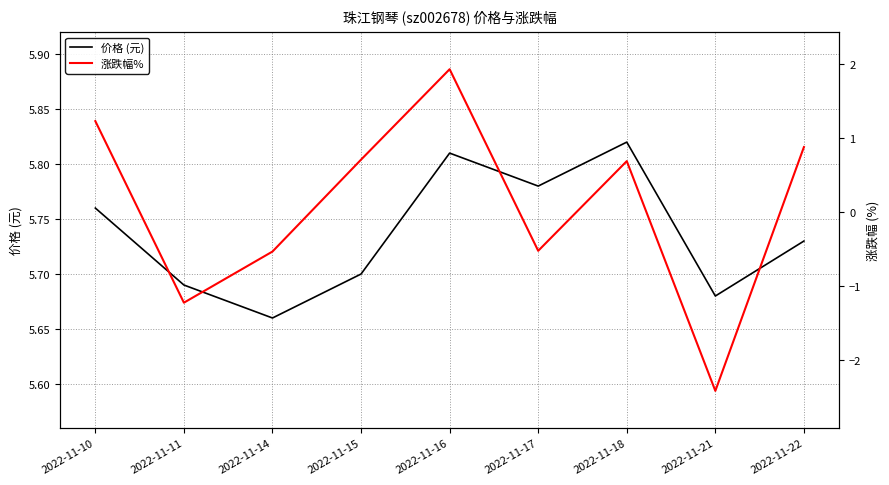

What is the sum of all 价格 (元) values?

51.6